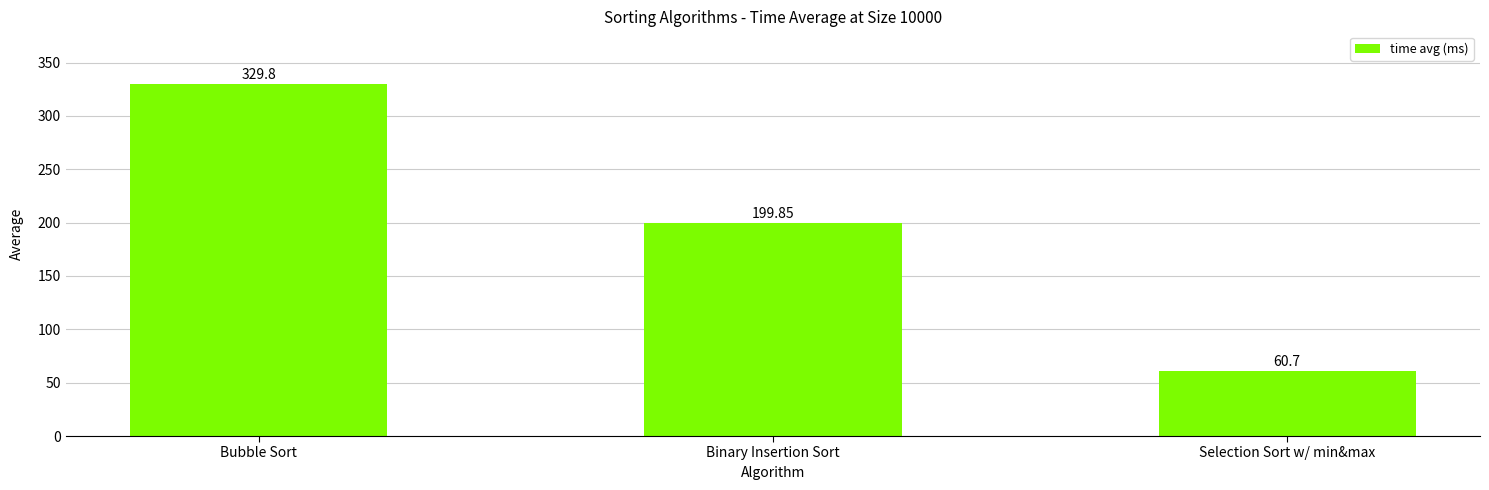

What is the value of the 3rd bar from the left?

60.7